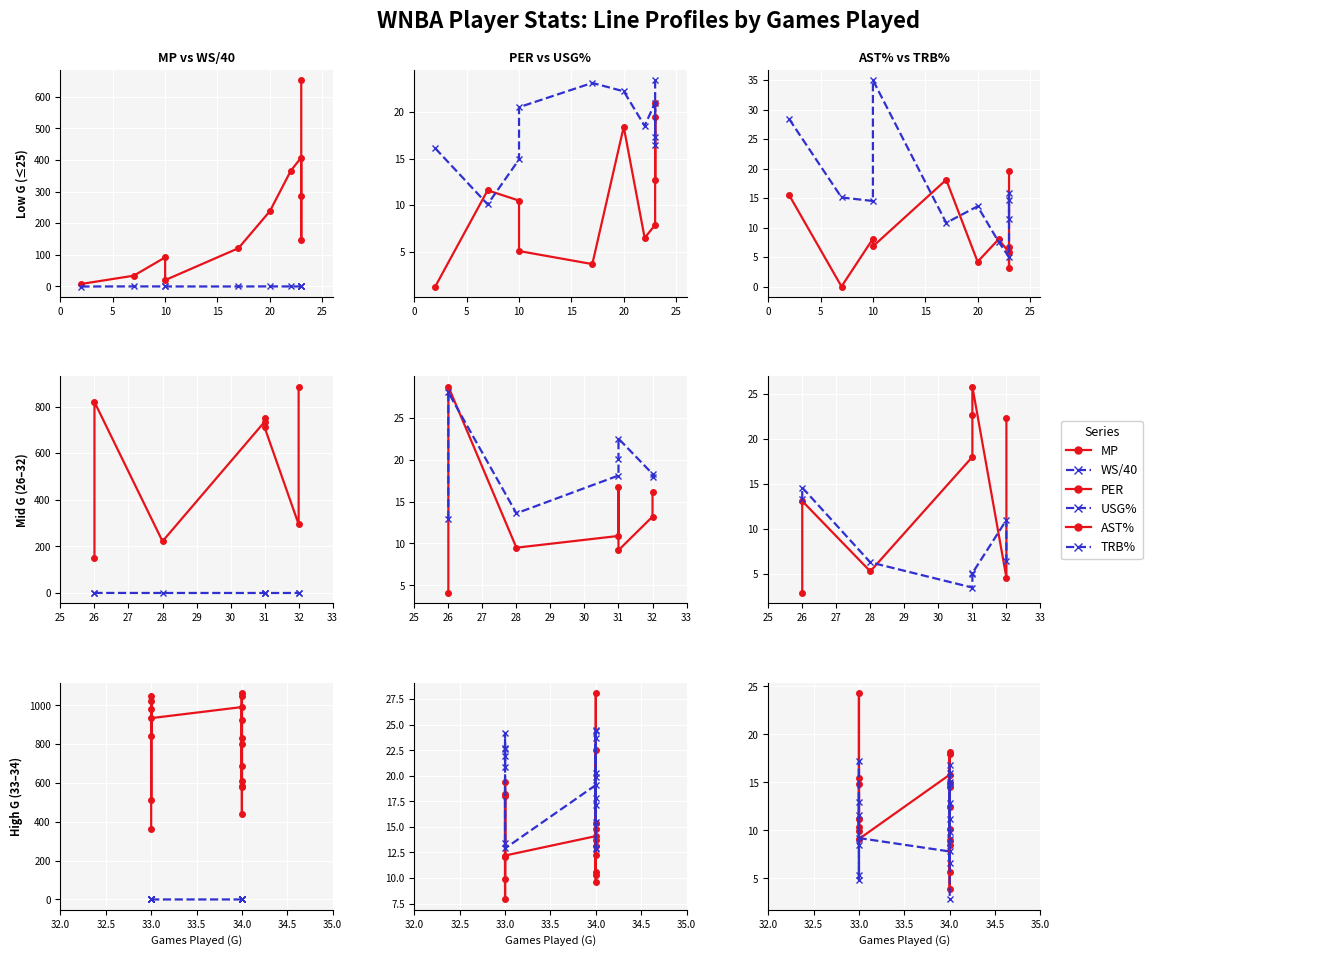

True or false: PER and USG% intersect in this chart.

True